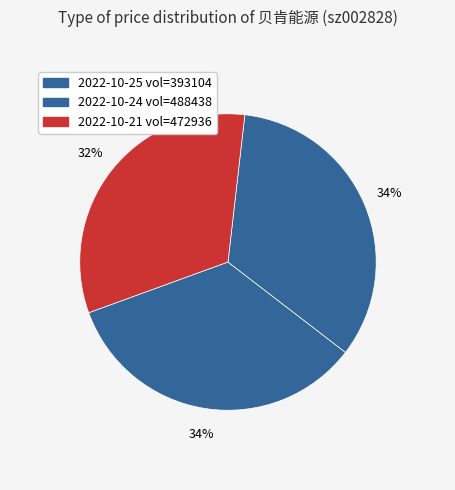

How many slices are in this pie chart?

3